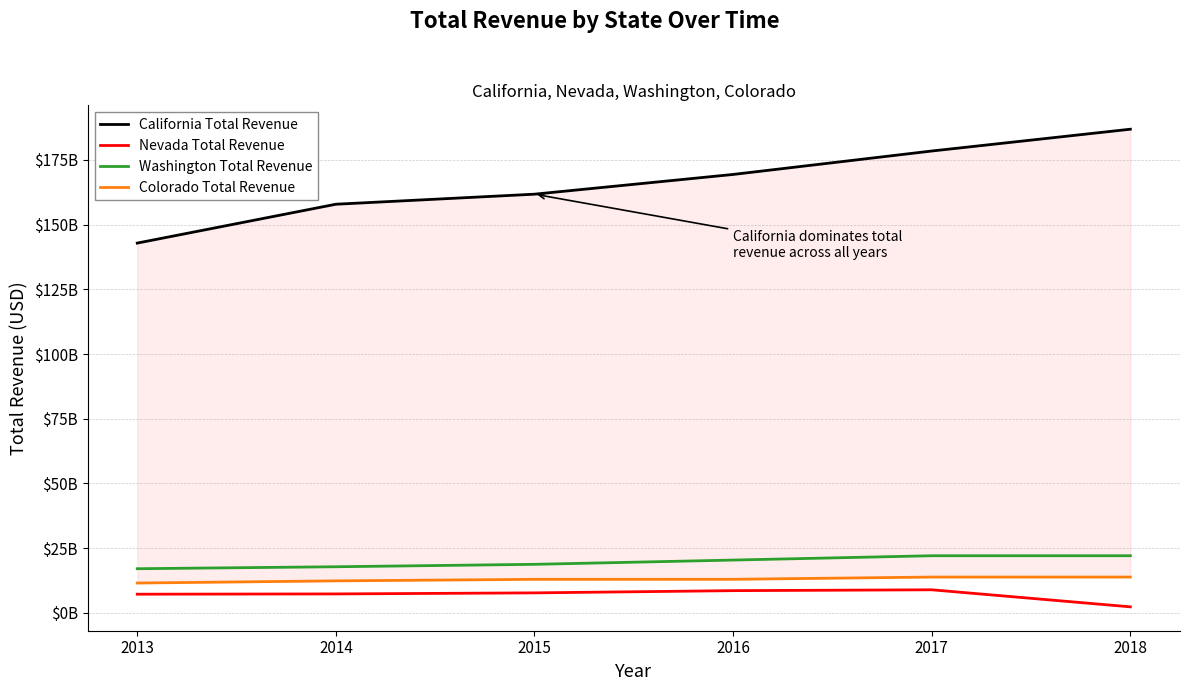

What is the maximum value for Nevada Total Revenue?

8883000000